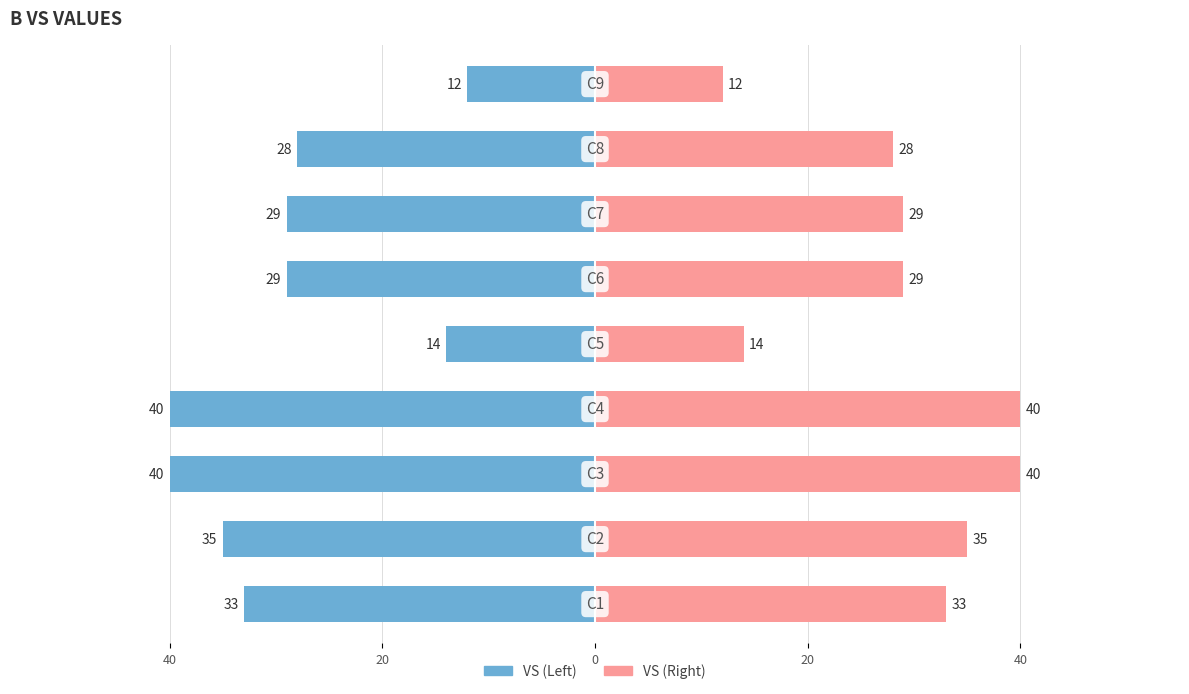

What value does the VS (Right) series have at 20, to the nearest 10?

40